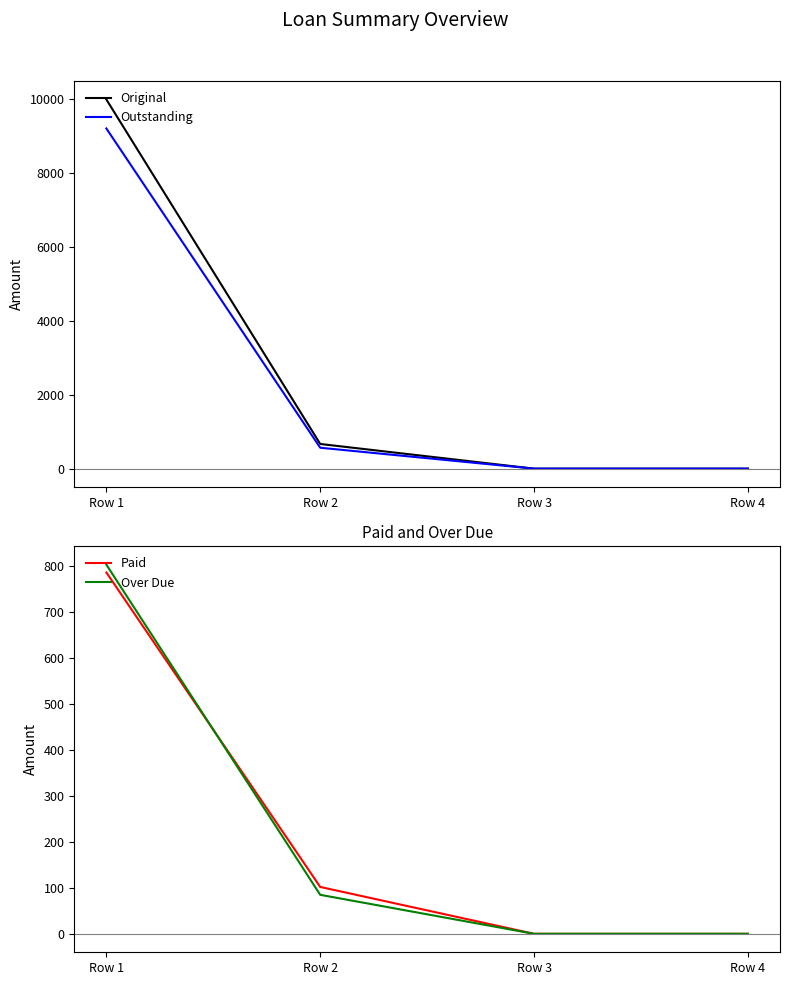

What is the total value across all series at Row 2?

1421.6